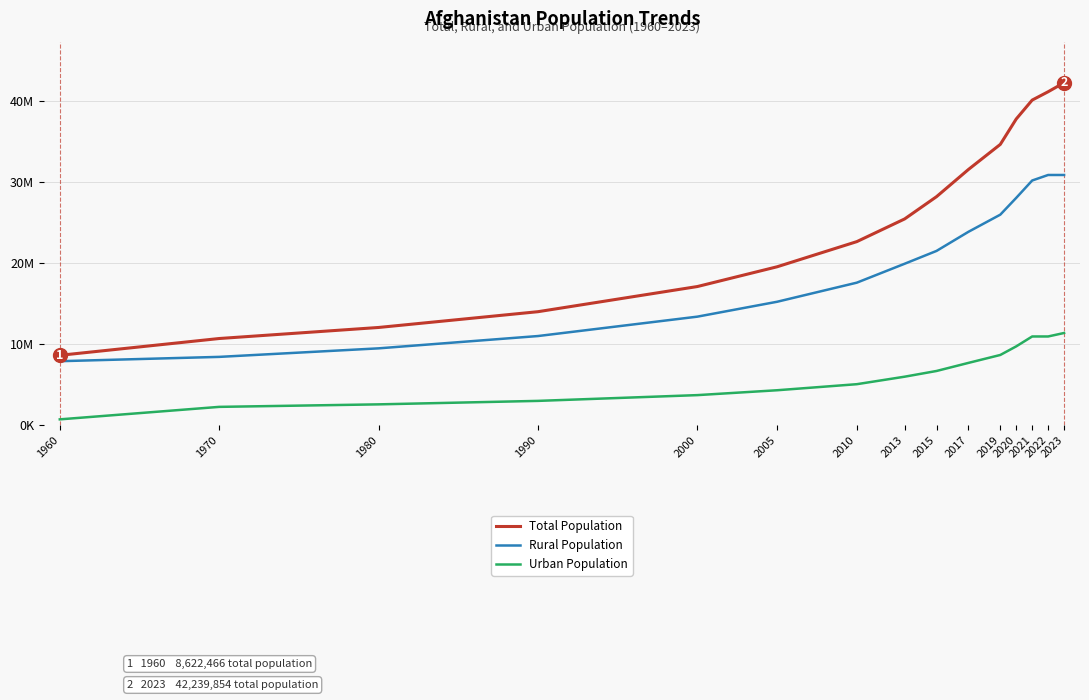

What is the difference between the second highest and minimum values in the Urban Population series?

10222461